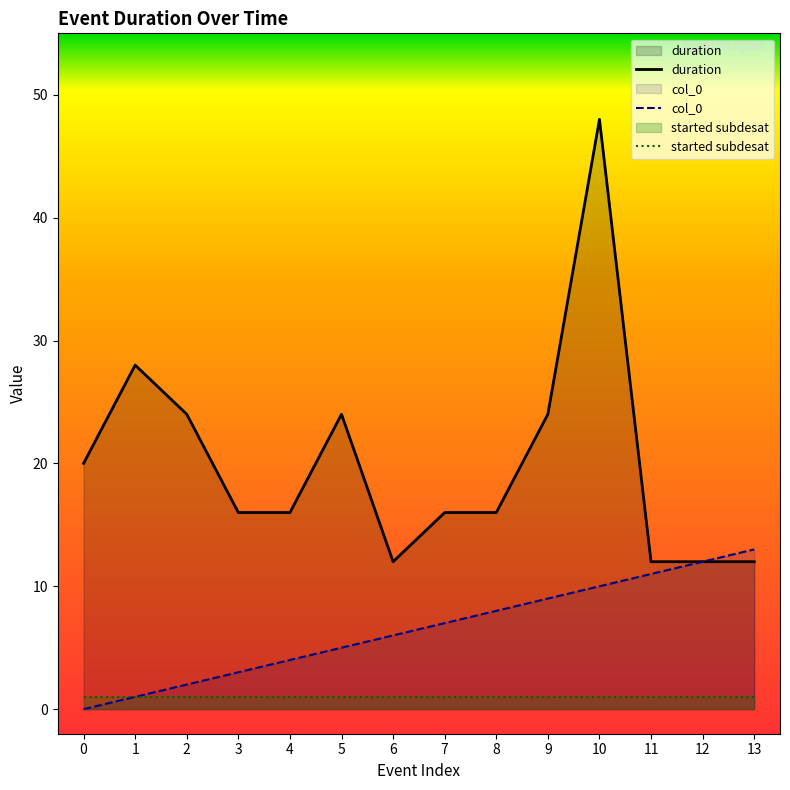

How many lines are shown in the chart?

3